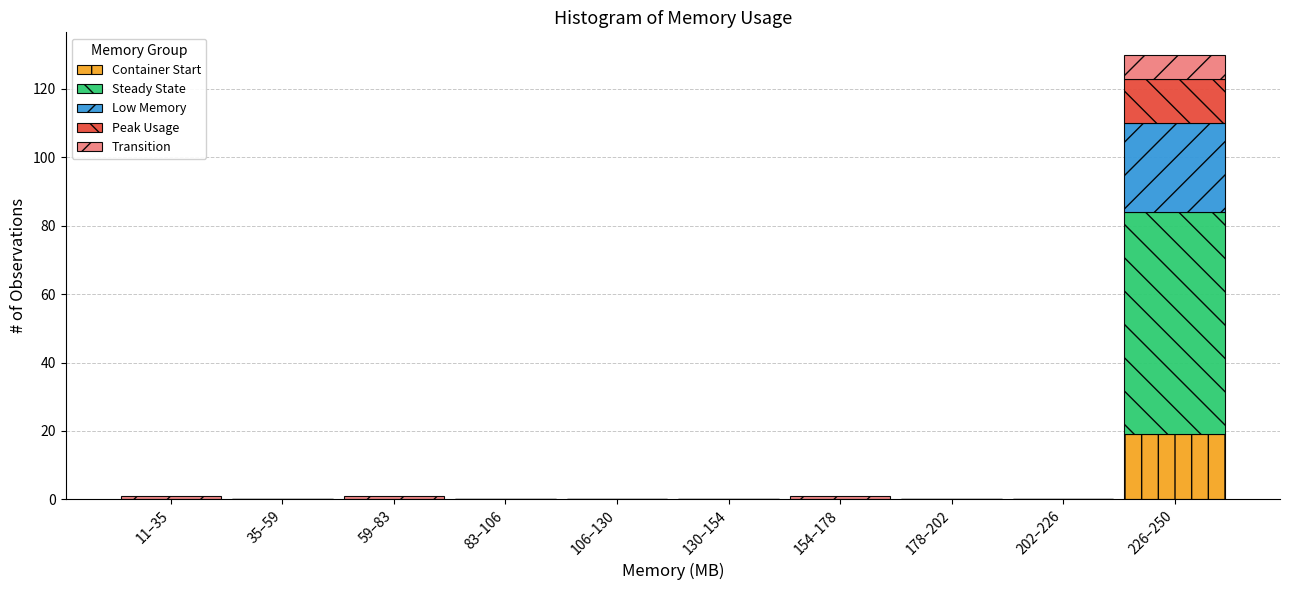

The Container Start series shows 12 at 11–35. True or false?

False